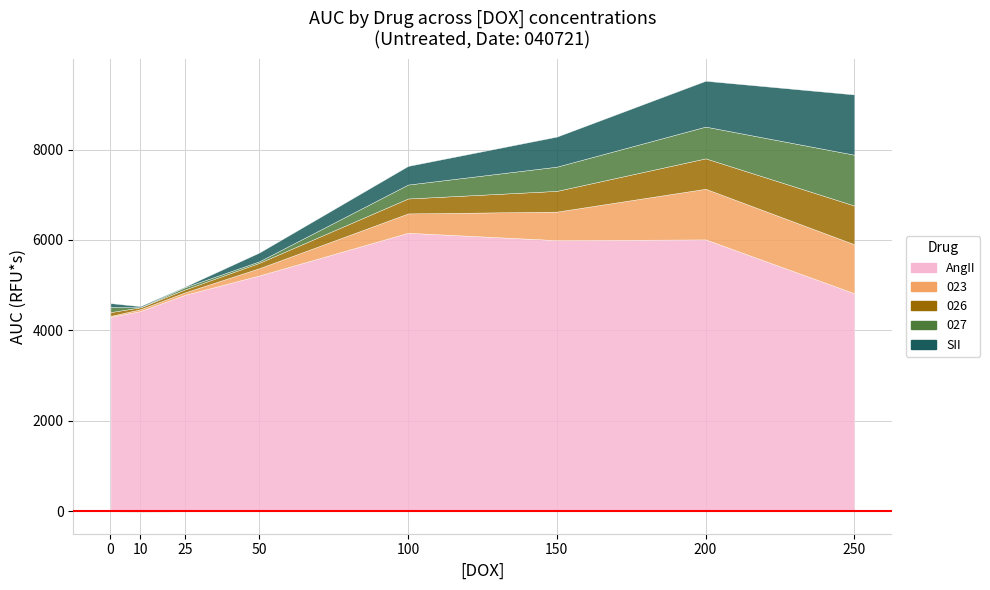

What is the spread (max minus min) of values at 10?

4445.7